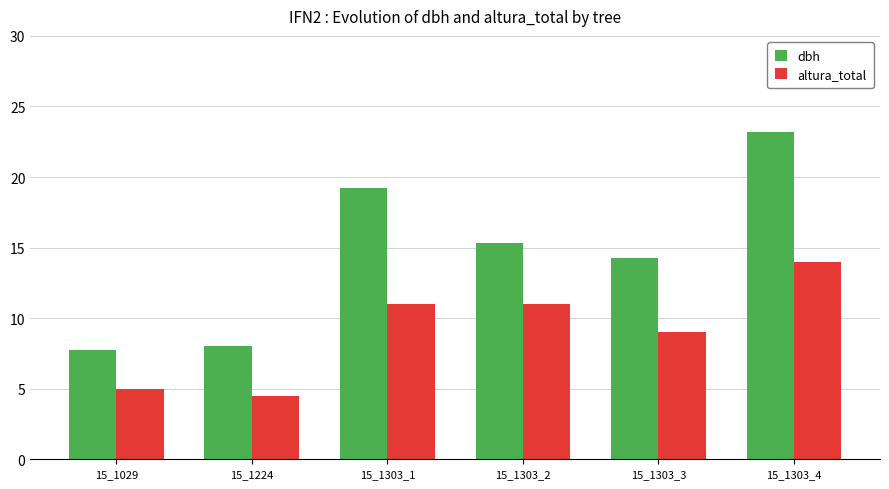

Which category has the highest value in the dbh series?

15_1303_4